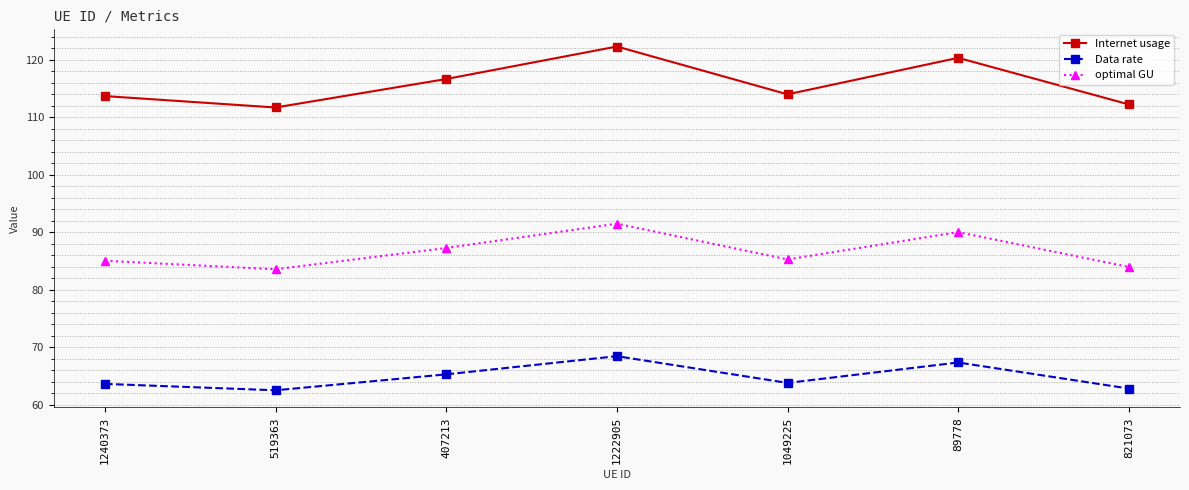

What is the average value of the Internet usage series?

115.9